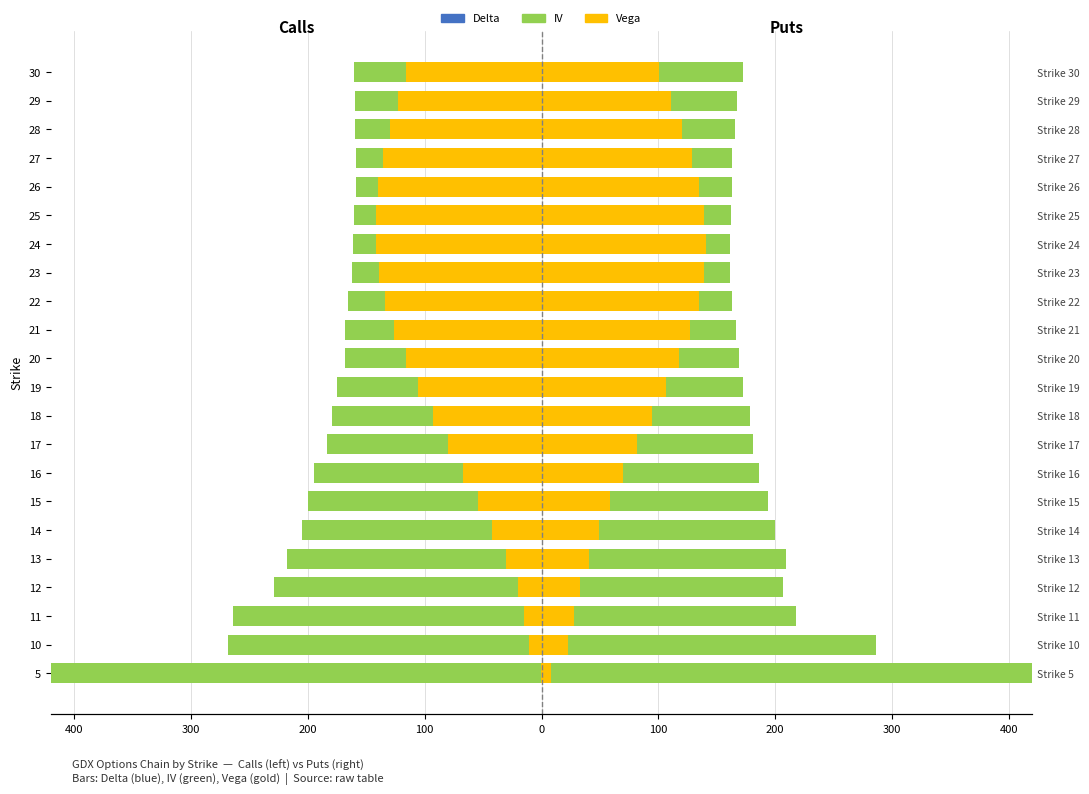

The Put Vega series shows 58.8 at 15. True or false?

True